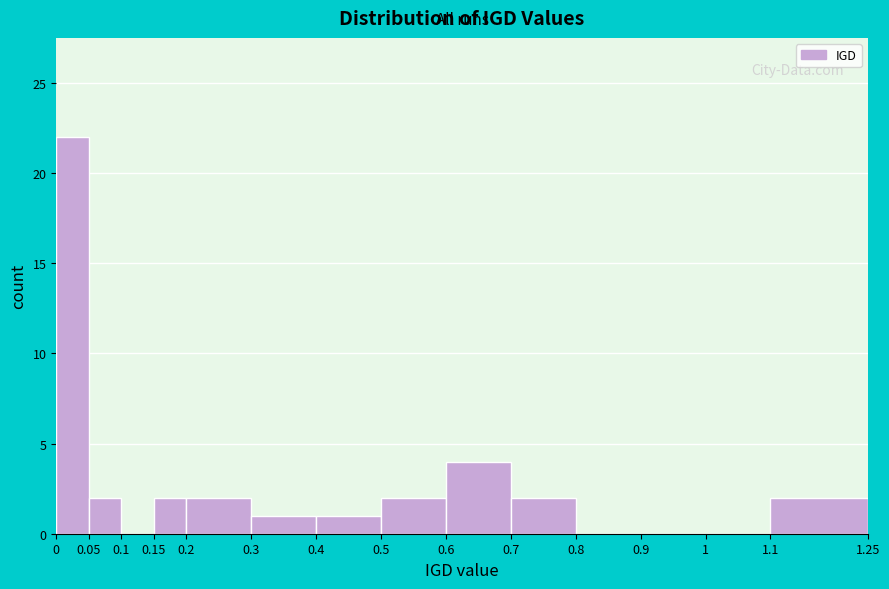

Over which range of the x-axis is the bar tallest?

0 to 0.05